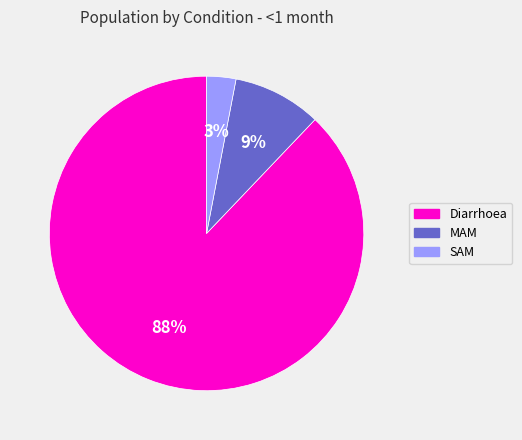

To the nearest percent, what portion does SAM represent?

3%